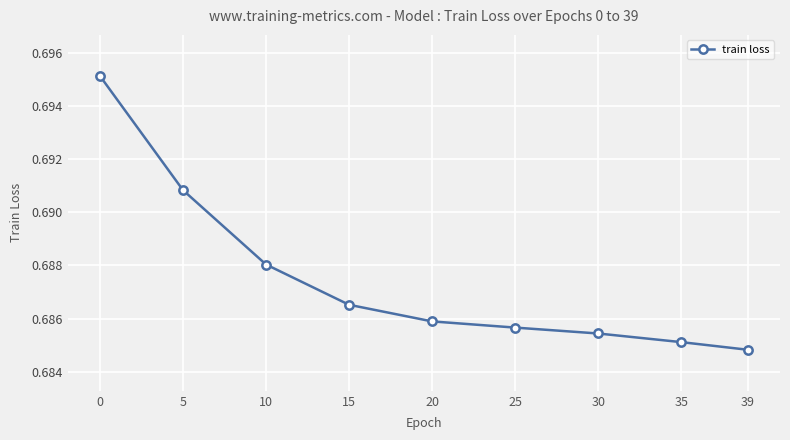

Which label corresponds to the smallest value in the chart?

39